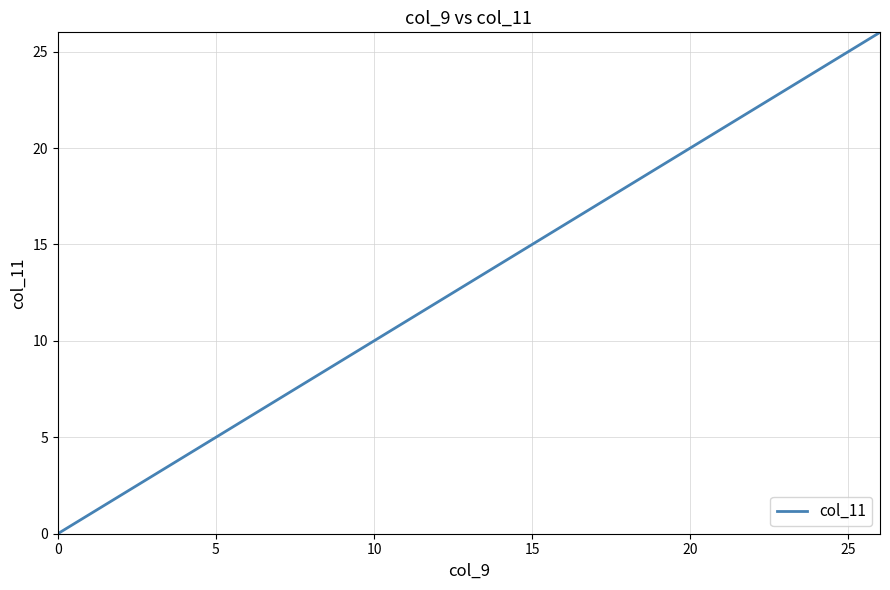

What is the difference between the maximum and minimum values?

26